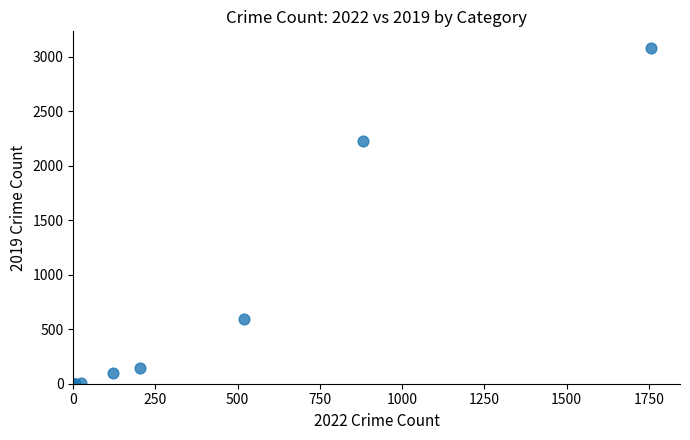

What Y value in the scatter plot is closest to 1540?

2230